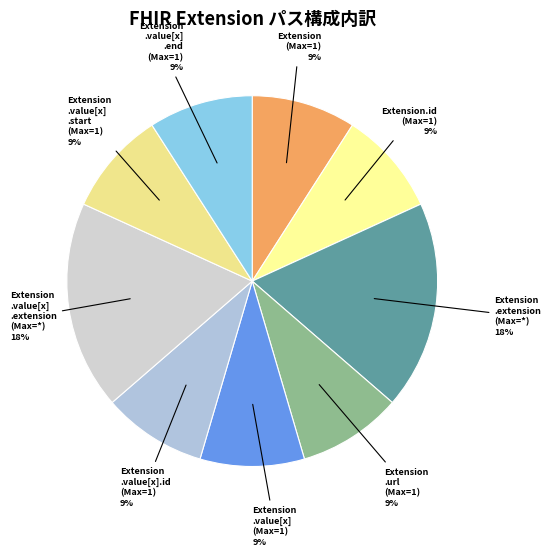

How many segments does this pie chart have?

9